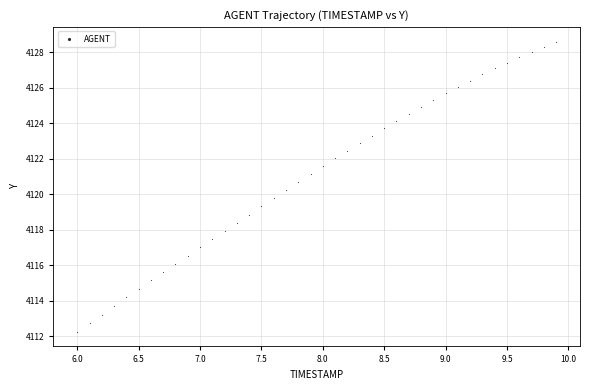

What is the range of X values (max minus min)?

3.9